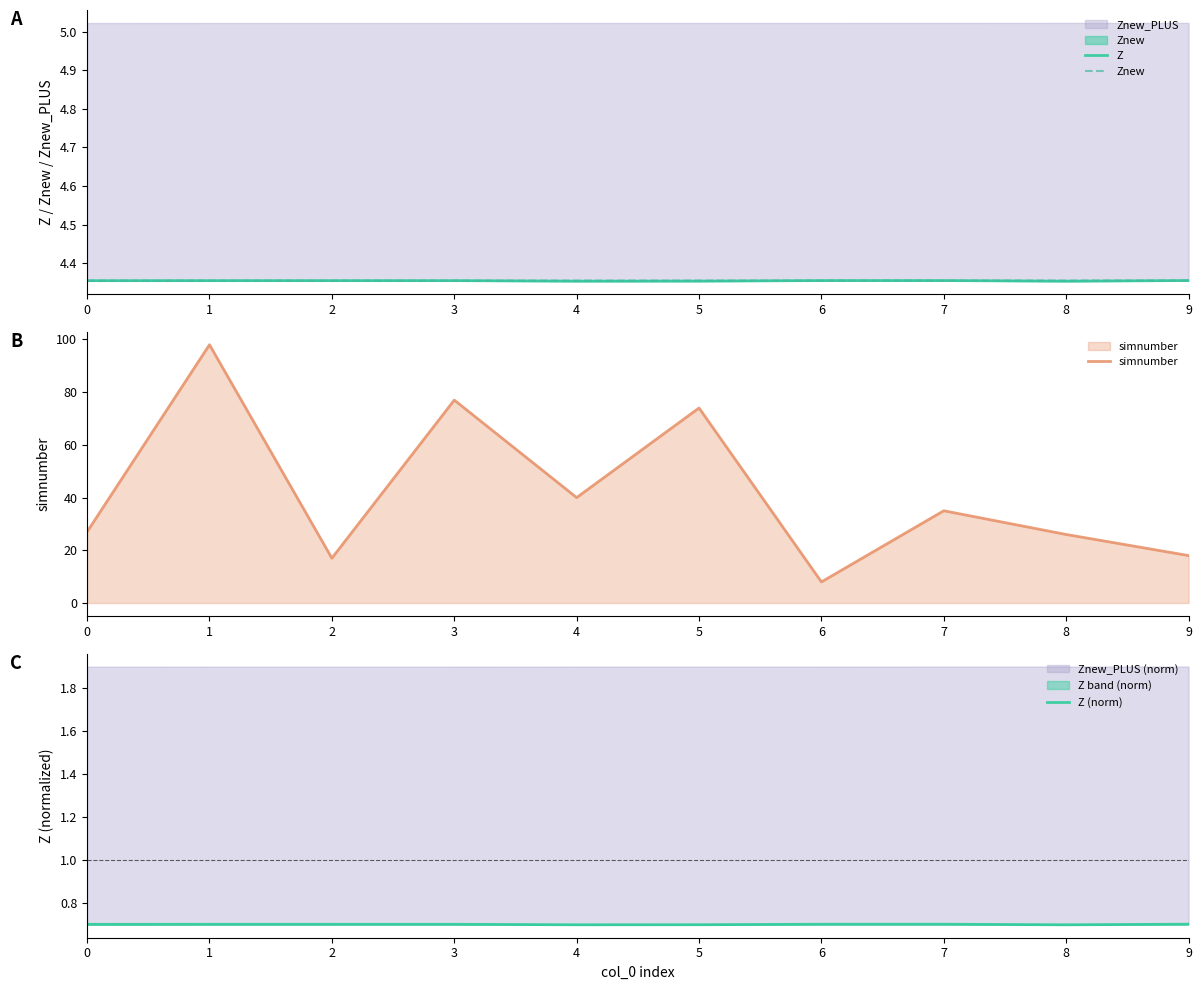

True or false: simnumber has a value of 27 at 0.

True